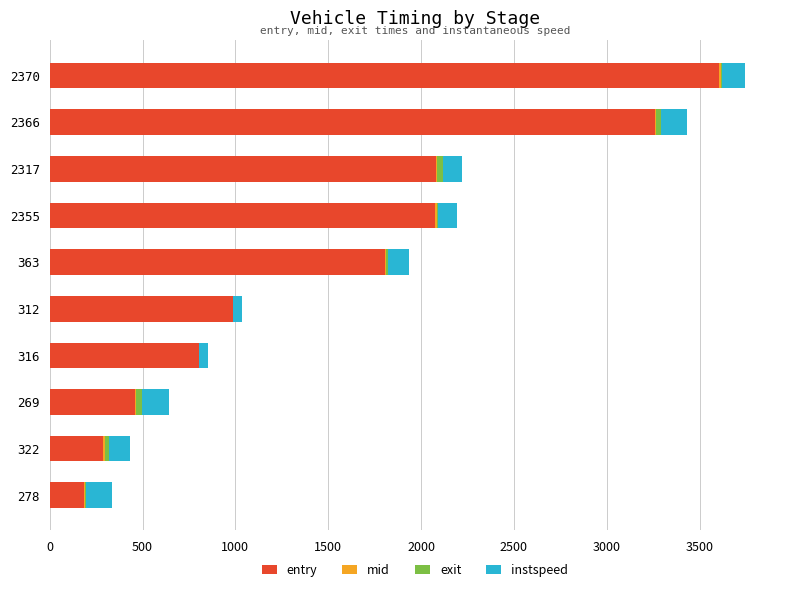

What are all the series names shown in the legend?

entry, mid, exit, instspeed